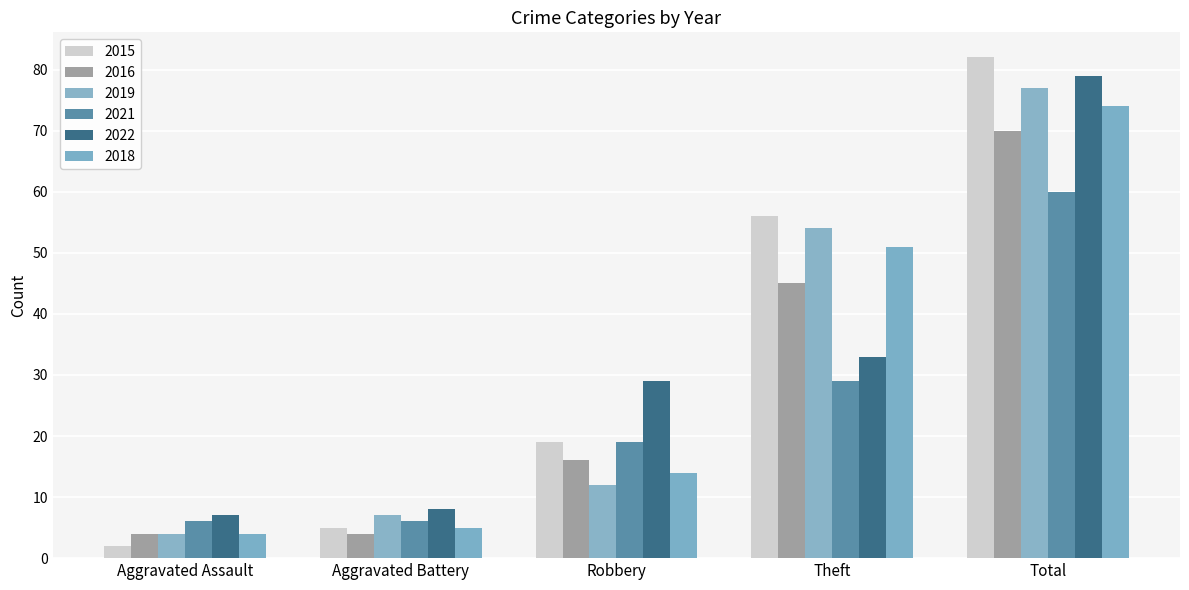

Is the value of 2016 at Aggravated Battery greater than the value of 2021 at Aggravated Assault?

No